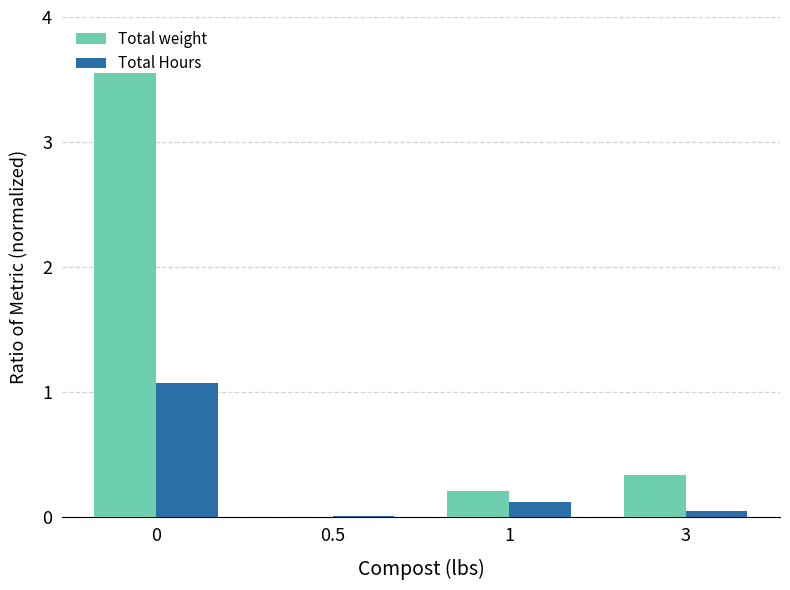

Does the chart contain stacked bars?

No